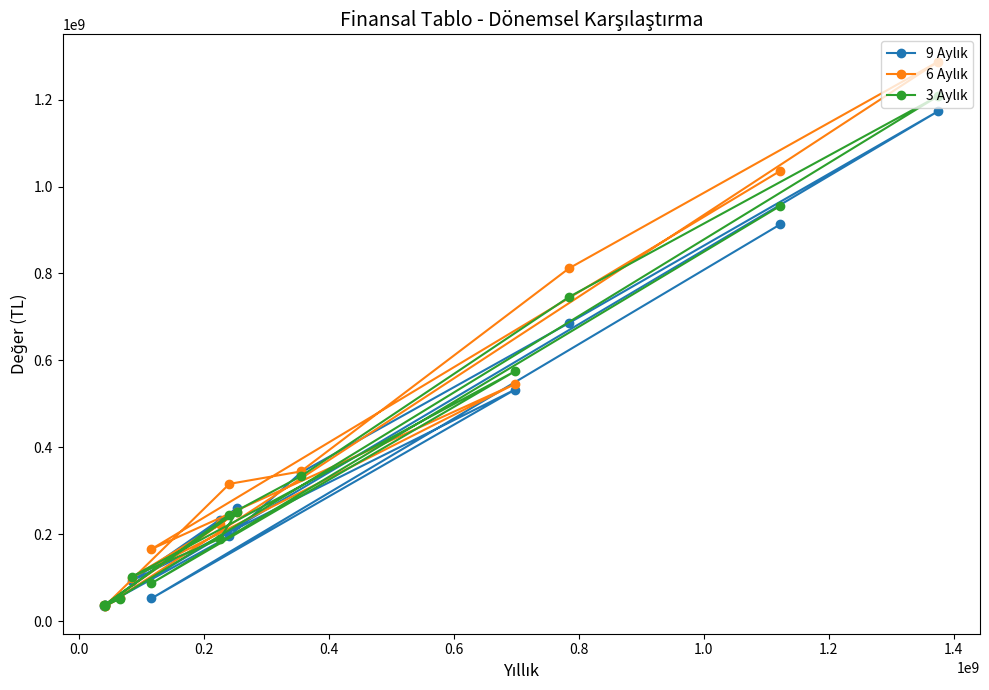

What is the greatest value displayed?

1287296036